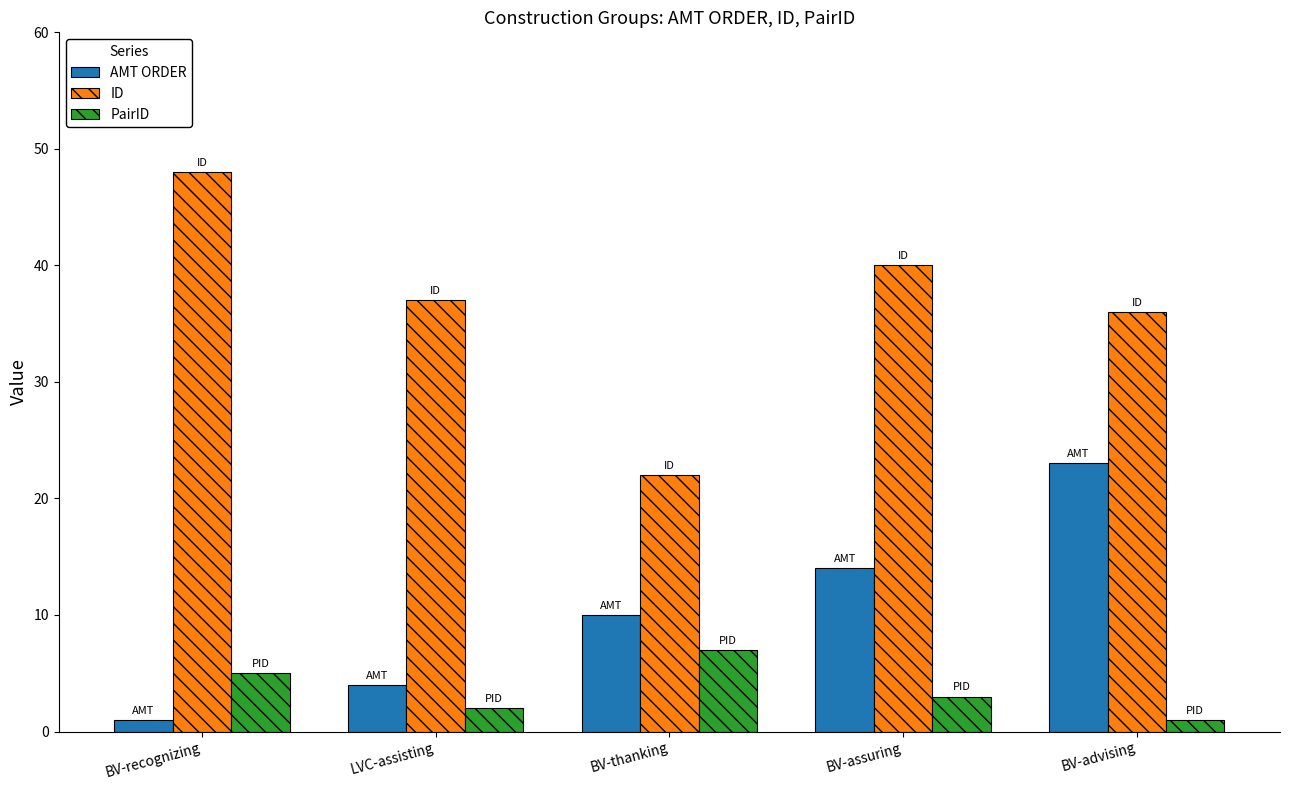

What is the label of the 5th bar from the left?

BV-advising